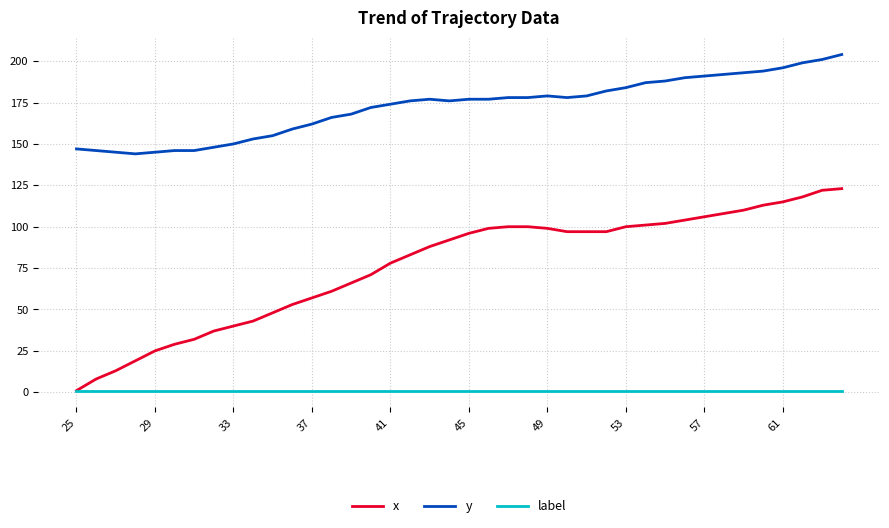

What is the maximum value shown in the chart?

204